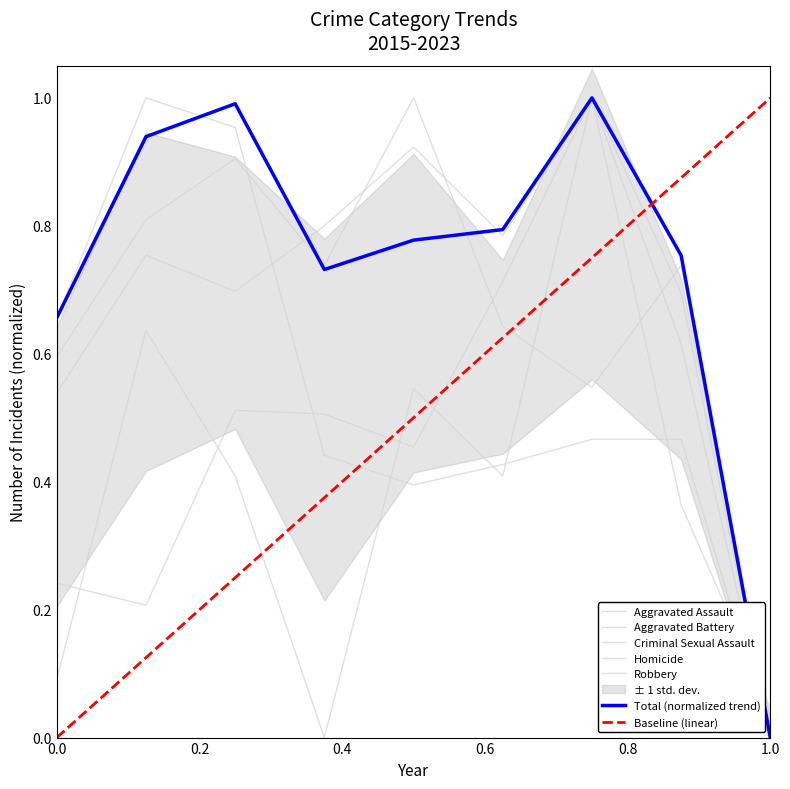

The Total series shows 0.4 at 2019. True or false?

False